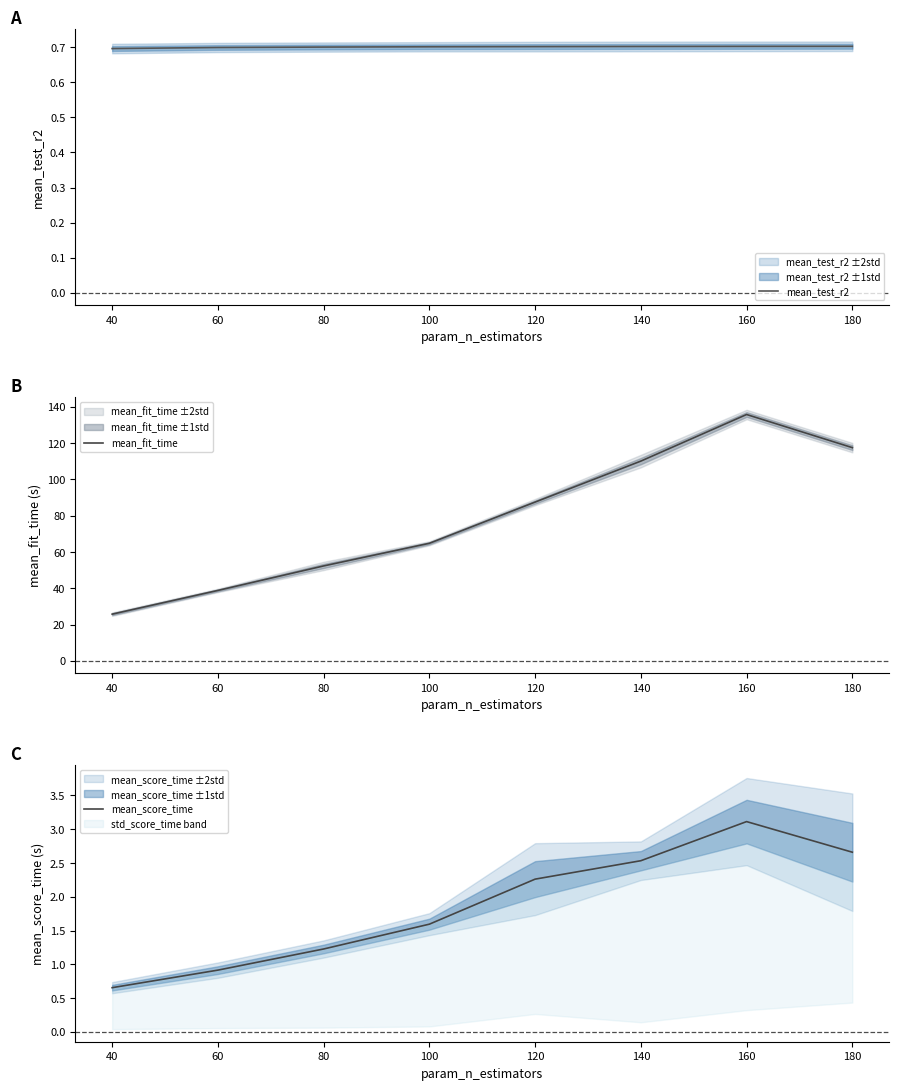

What is the sum of all mean_test_r2 values?

5.6